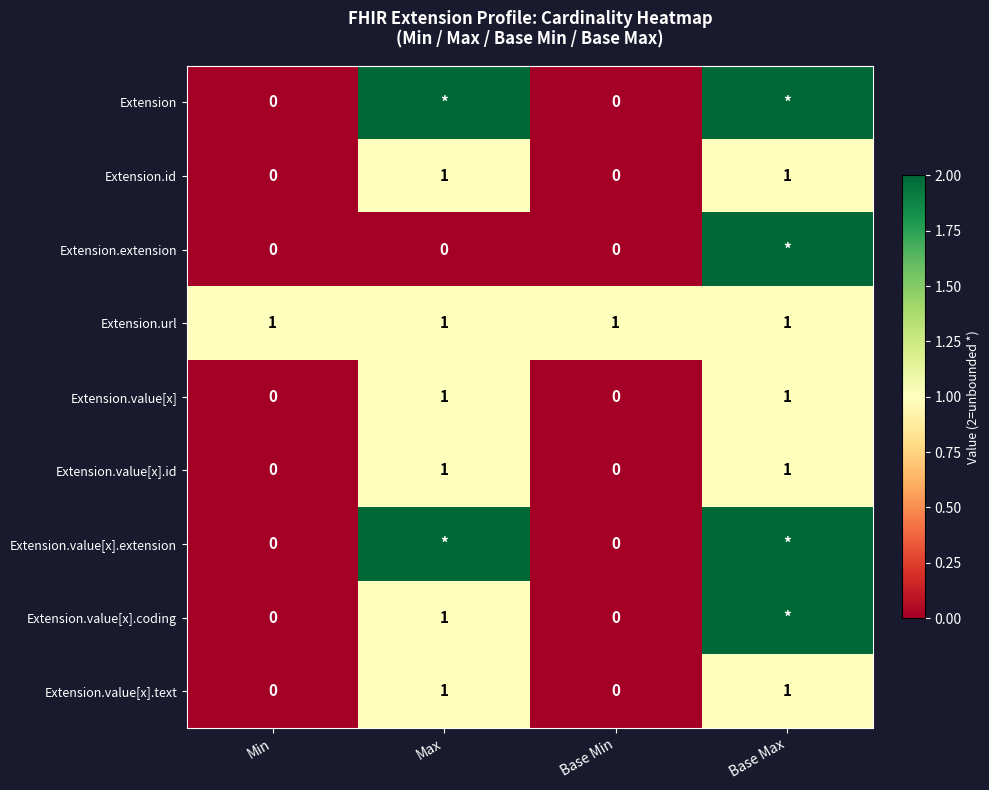

What is the difference between the second highest and second lowest values in the Extension.value[x] series?

1